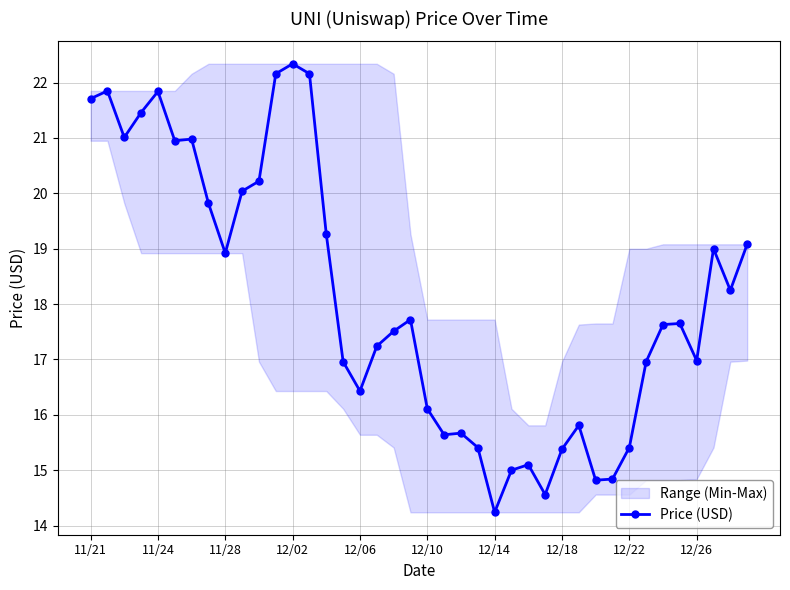

What is the difference between the second highest and second lowest values?

7.6